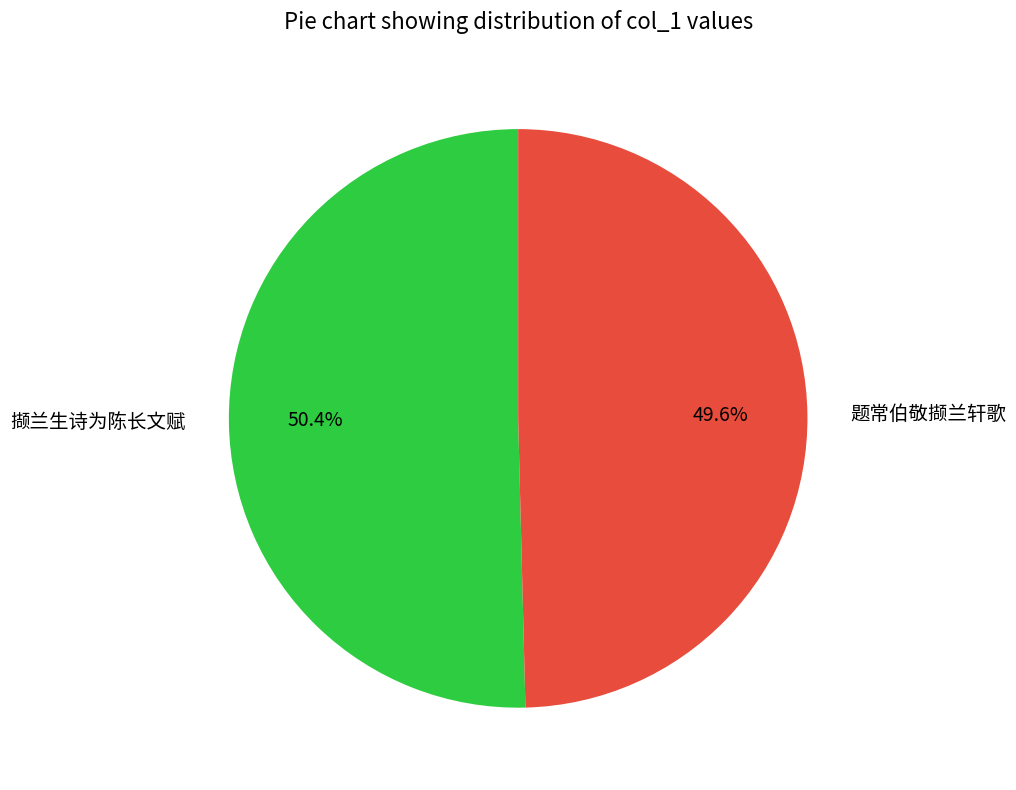

To the nearest percent, what is the difference between the largest and smallest slice percentages?

1%